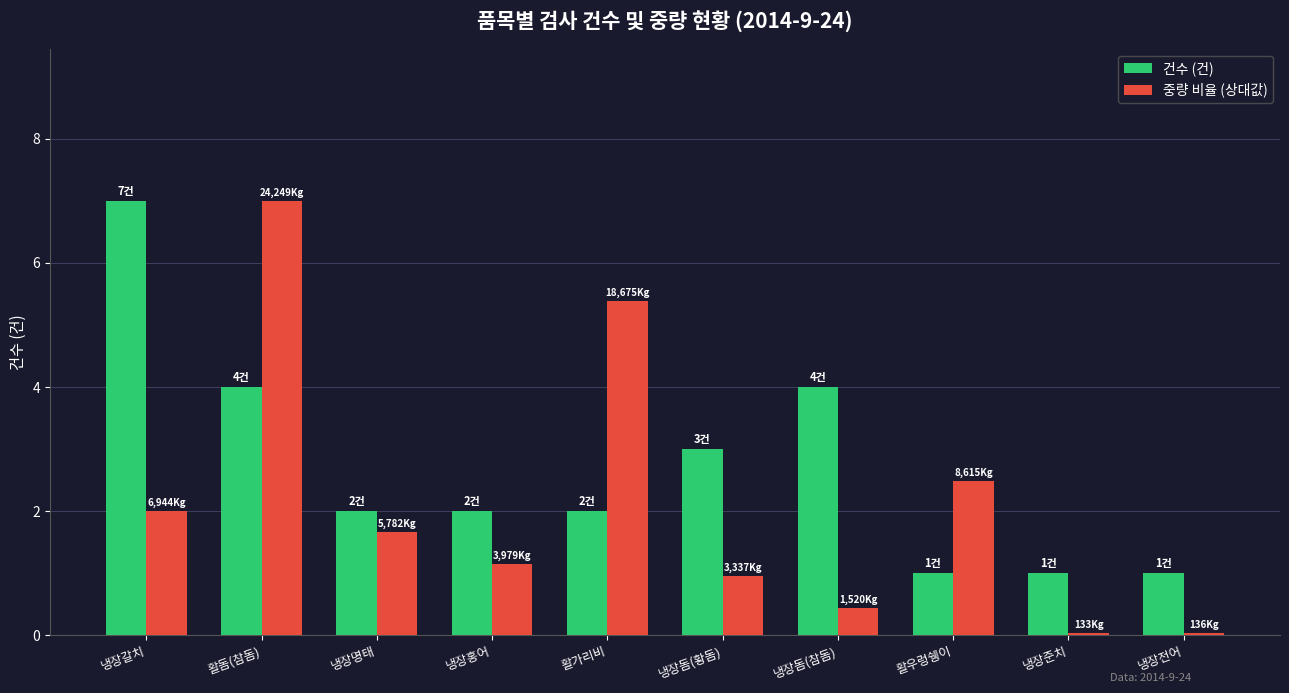

What is the maximum value for 중량 비율 (상대값)?

7.0